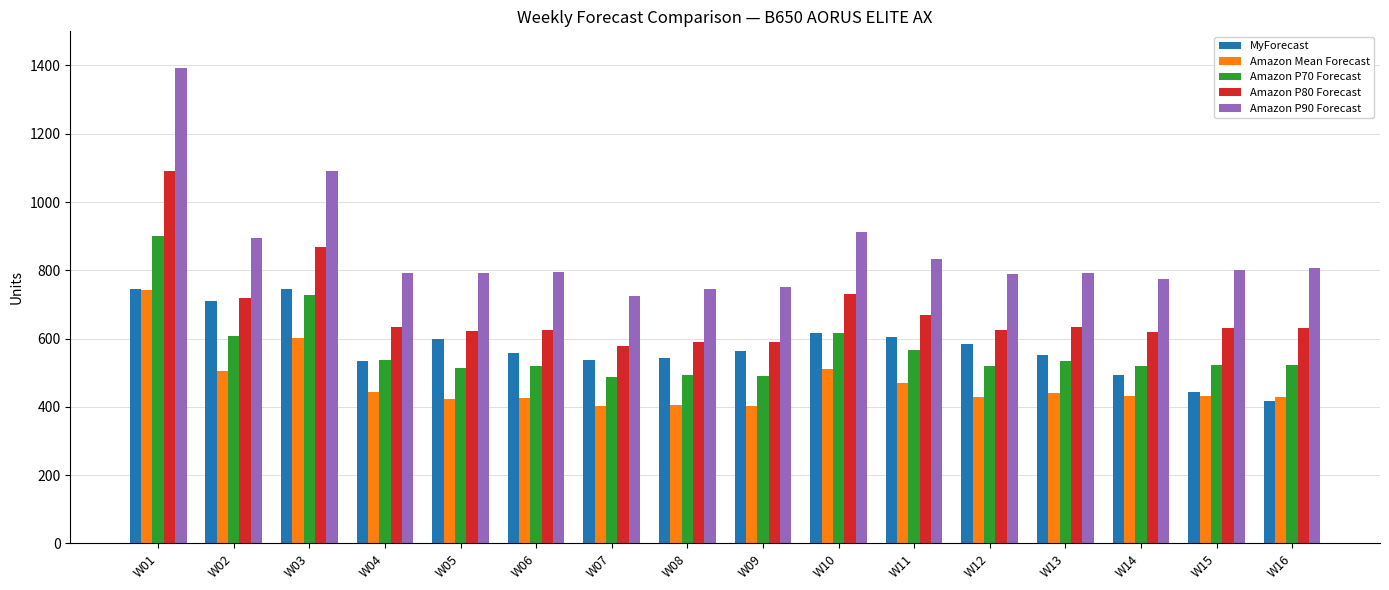

What is the difference between the highest and lowest values at W07?

324